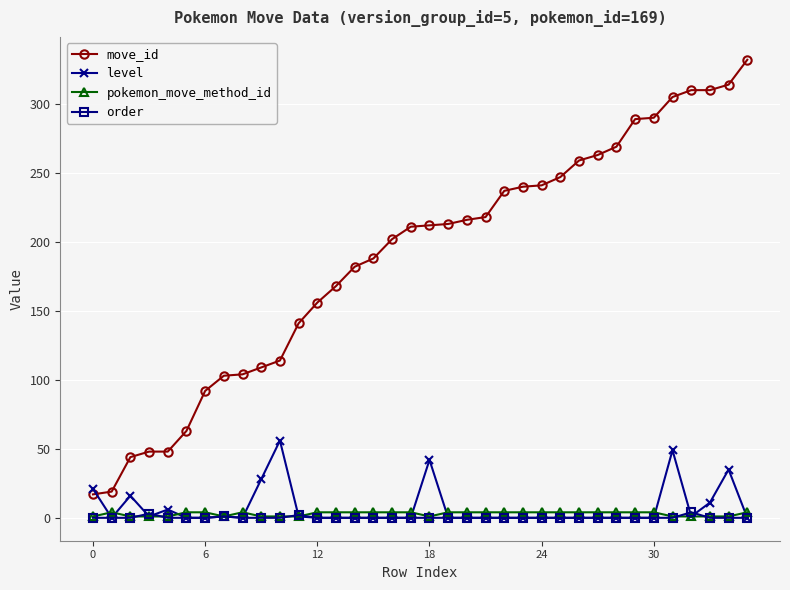

Which series has the largest total across all categories?

move_id